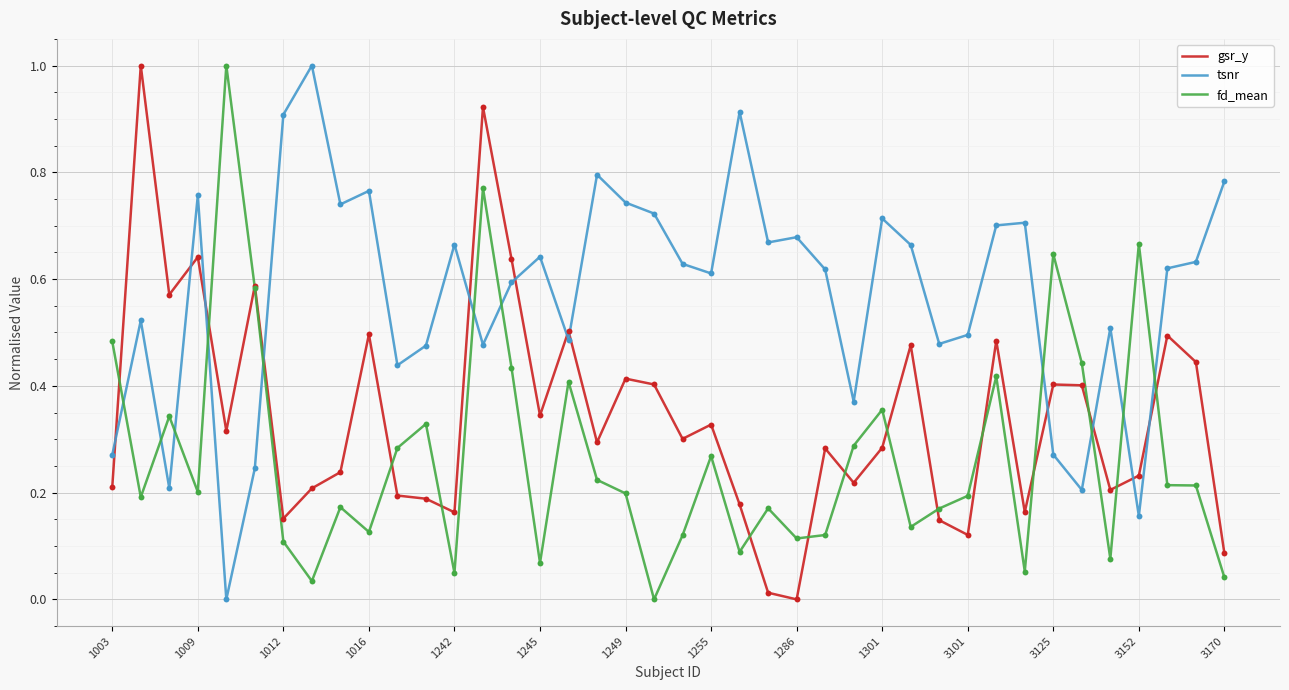

How many times do fd_mean and tsnr cross each other?

11